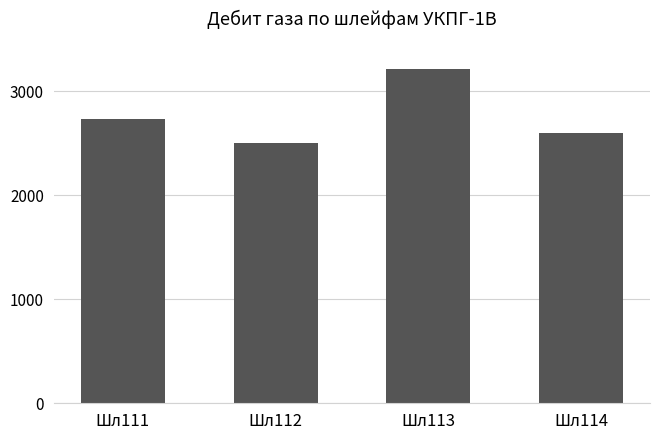

How many data points does each series have?

4